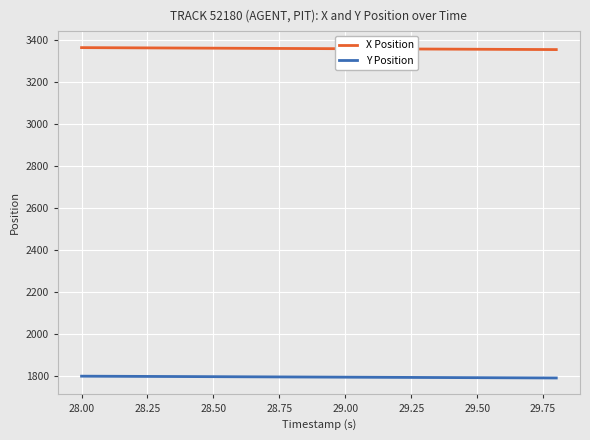

Rank the series by their average value, from highest to lowest.

X Position, Y Position